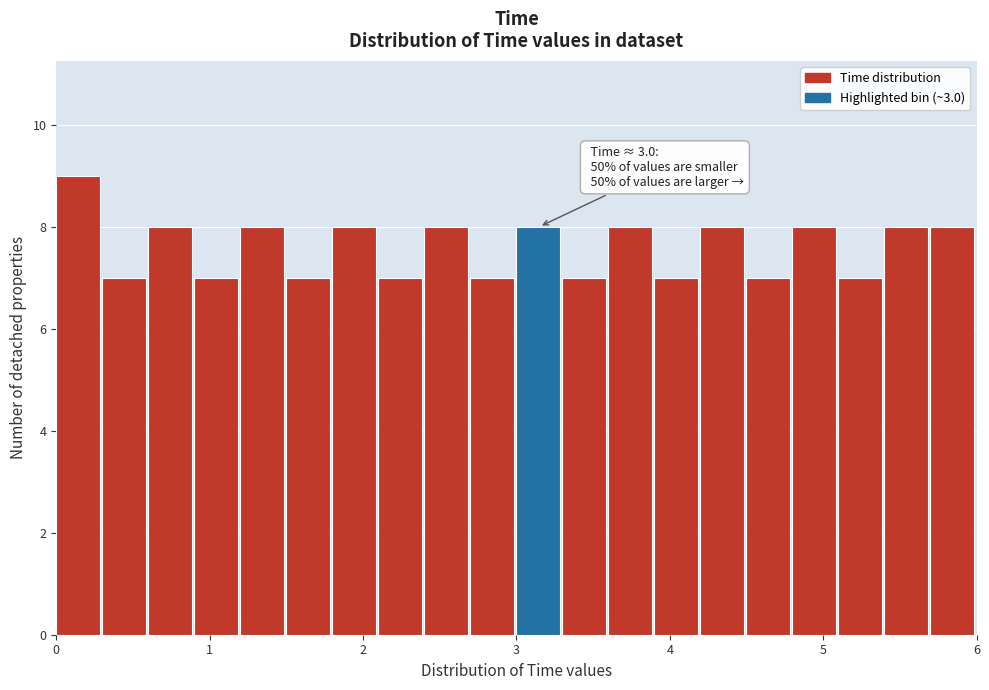

Read against the x-axis, roughly where is the centre of the tallest bar?

0.1